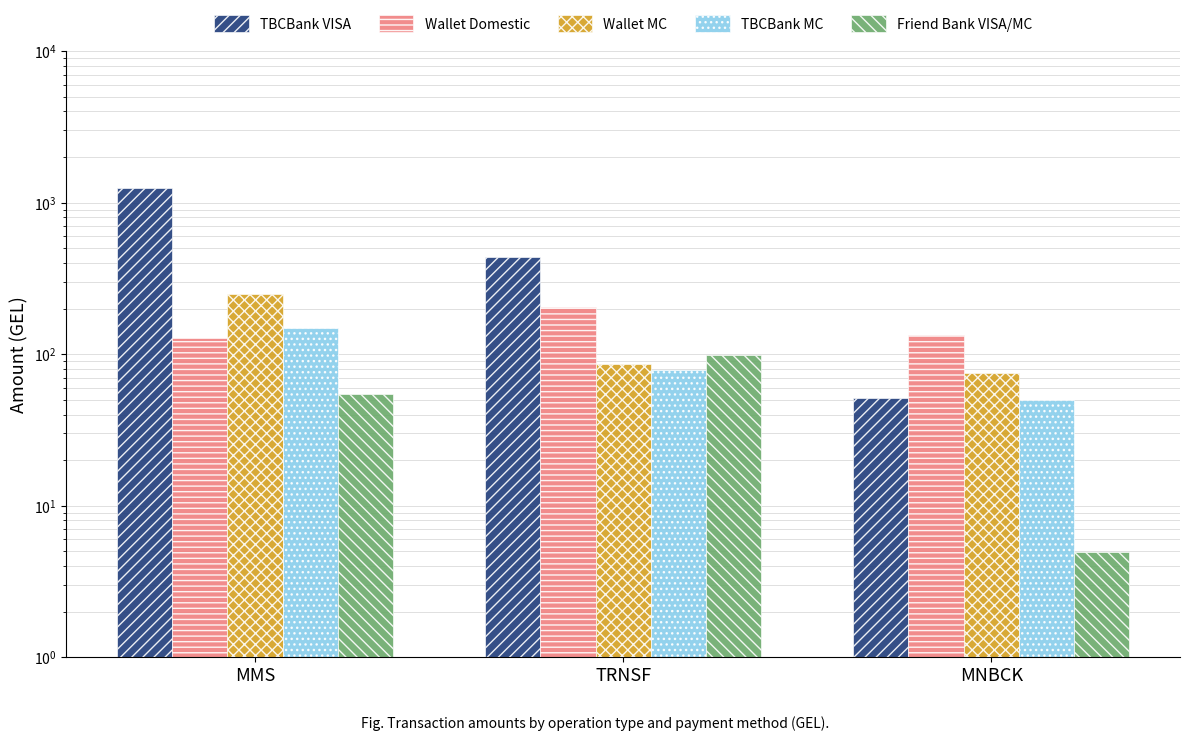

Is the value of Wallet Domestic at MMS greater than the value of Friend Bank VISA/MC at MNBCK?

Yes